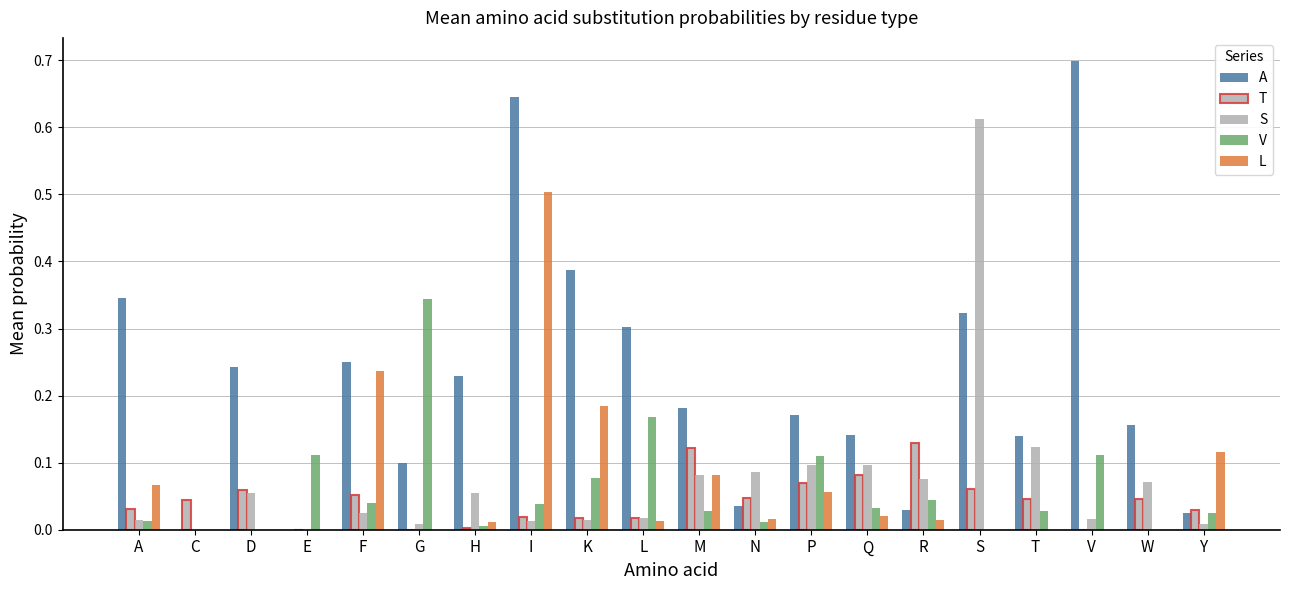

Are the bars horizontal?

No